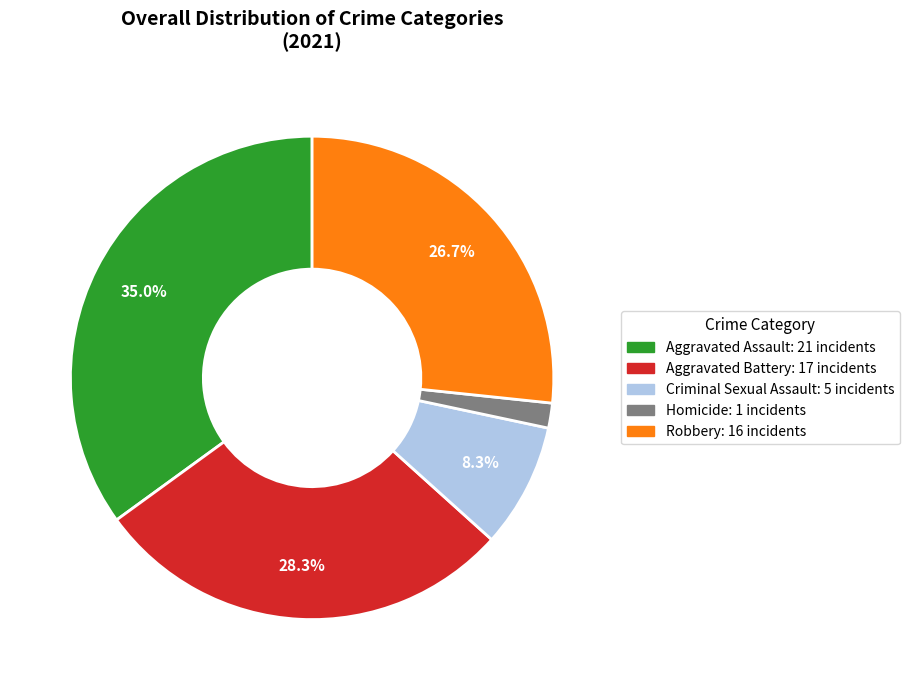

To the nearest percent, what is the average slice percentage?

20%